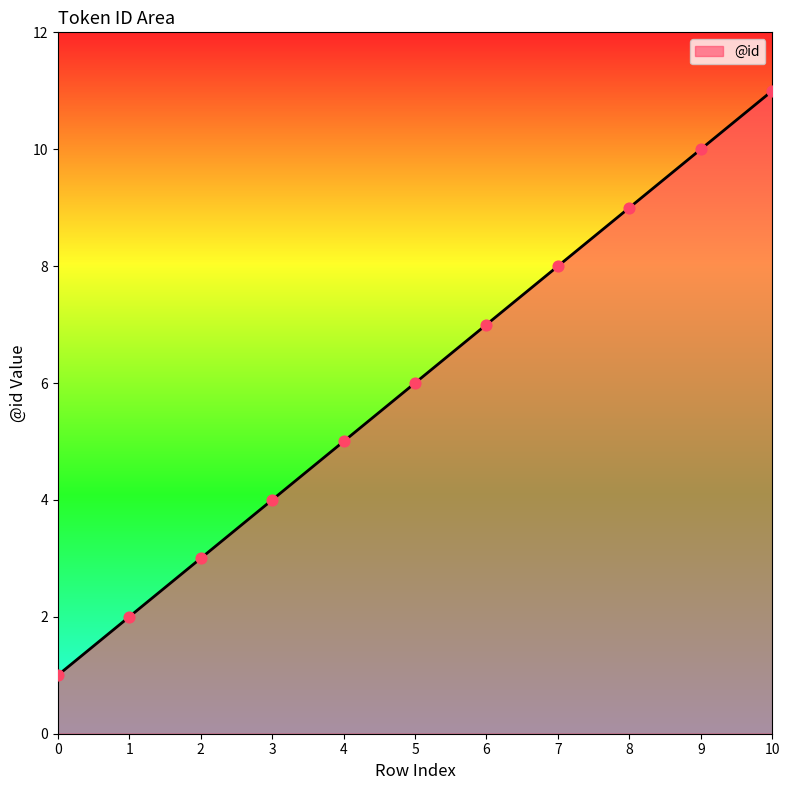

Approximately how many times larger is the value at 8 compared to 10?

0.8